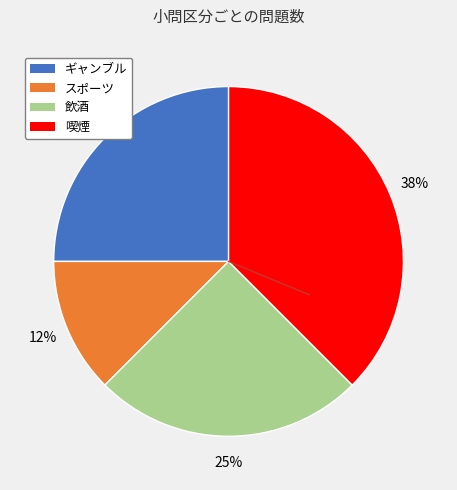

Does any single category account for the majority?

No